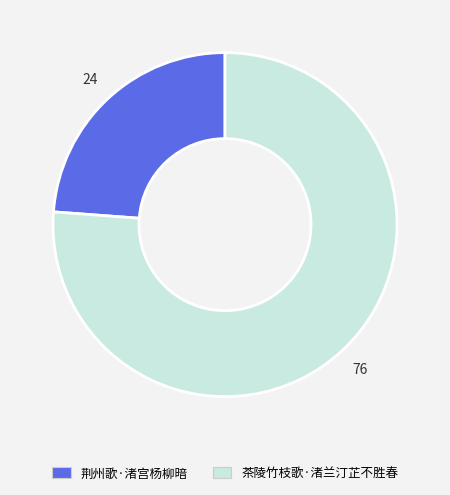

Is it true that 茶陵竹枝歌·渚兰汀芷不胜春 is 76% of the pie?

True